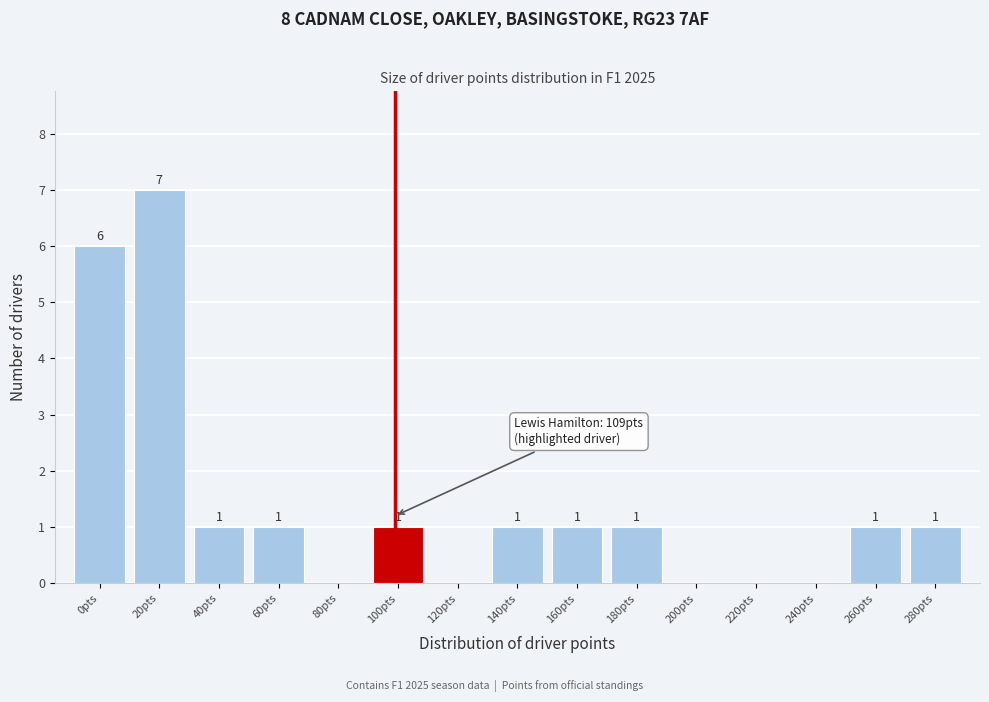

Reading left to right, list all the values displayed in this chart.

0pts=6	20pts=7	40pts=1	60pts=1	80pts=0	100pts=1	120pts=0	140pts=1	160pts=1	180pts=1	200pts=0	220pts=0	240pts=0	260pts=1	280pts=1